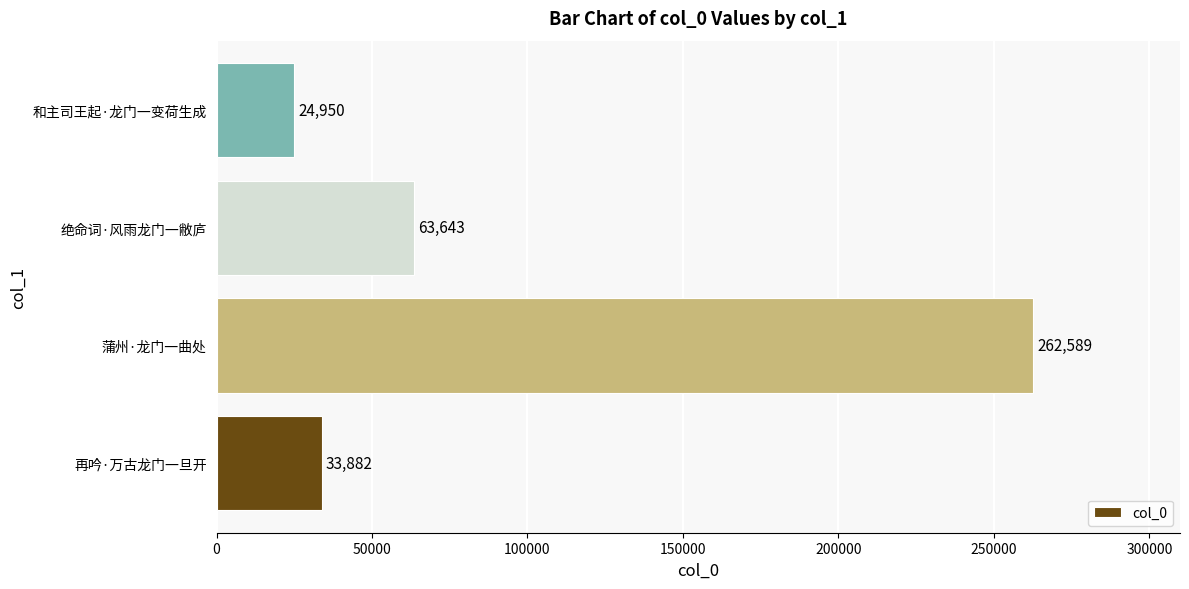

What is the change in value from 蒲州·龙门一曲处 to 和主司王起·龙门一变荷生成?

-237639